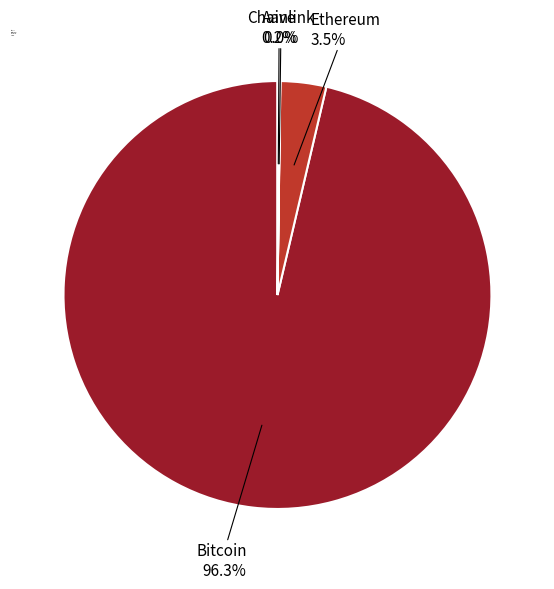

Is it true that Bitcoin is 90% of the pie?

False